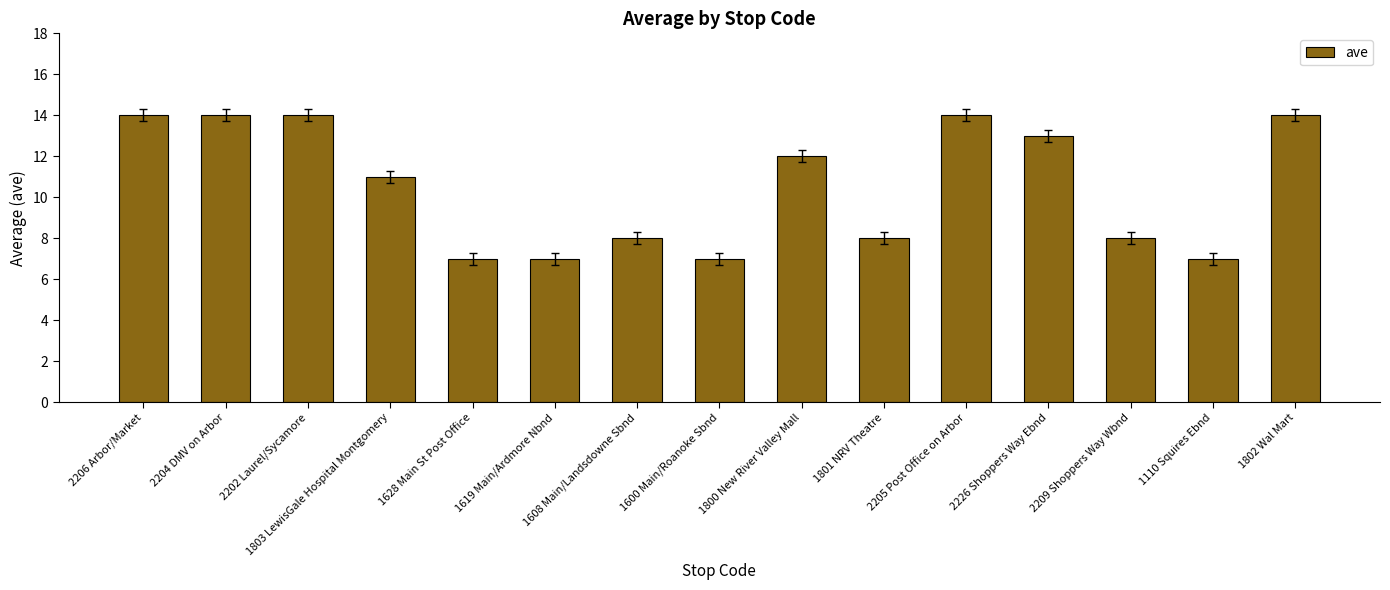

What is the label of the 14th bar from the right?

2204 DMV on Arbor